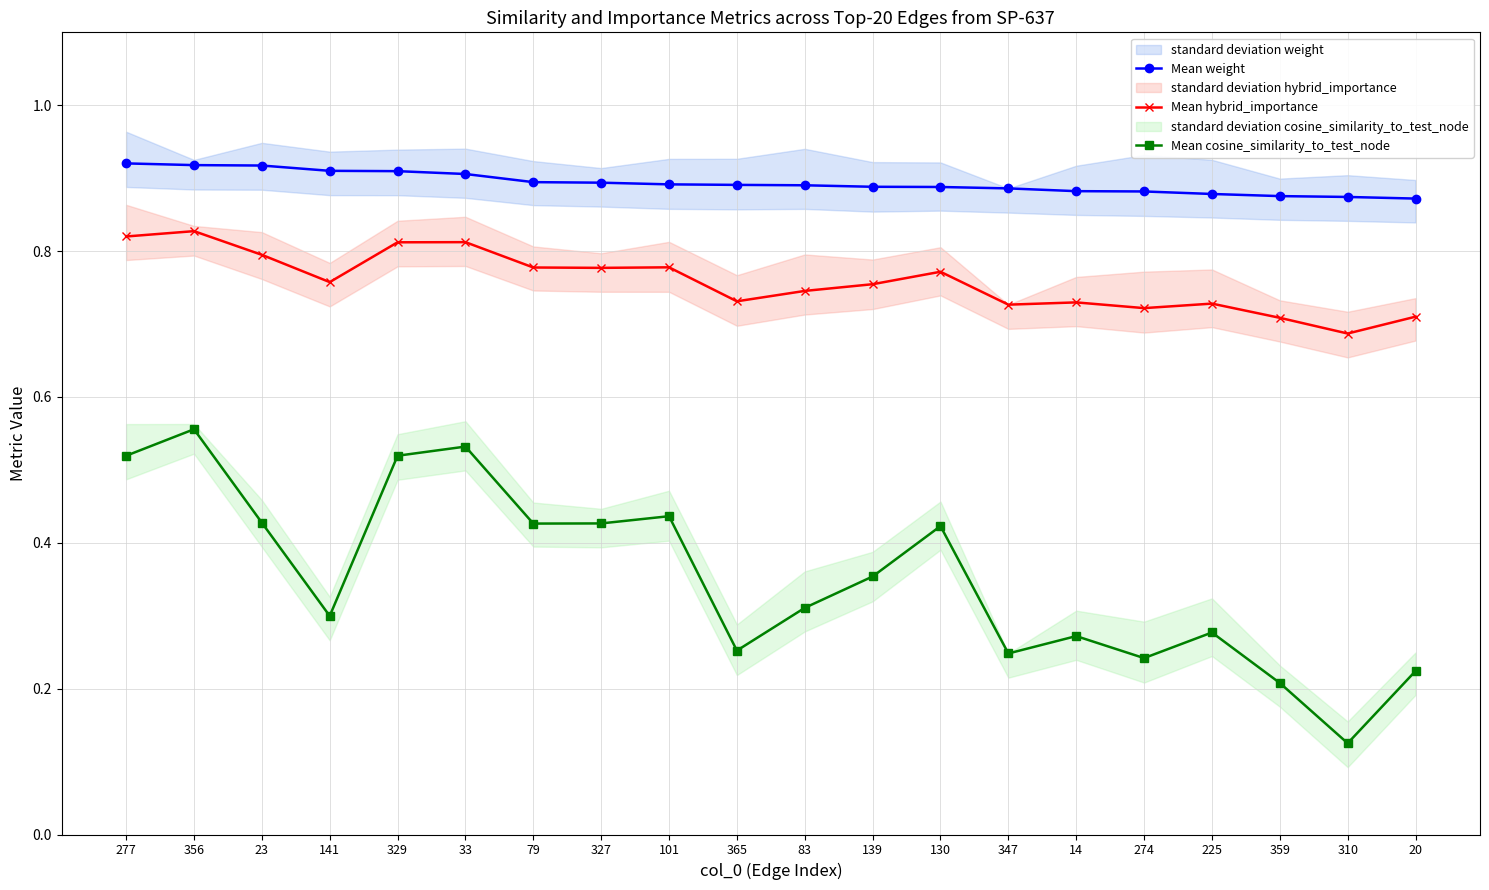

Count the number of categories in the chart.

20